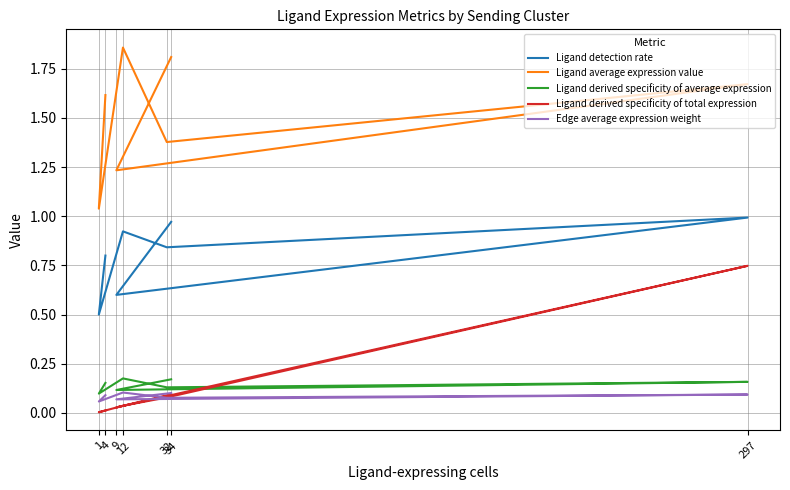

What are all the series names shown in the legend?

Ligand detection rate, Ligand average expression value, Ligand derived specificity of average expression, Ligand derived specificity of total expression, Edge average expression weight